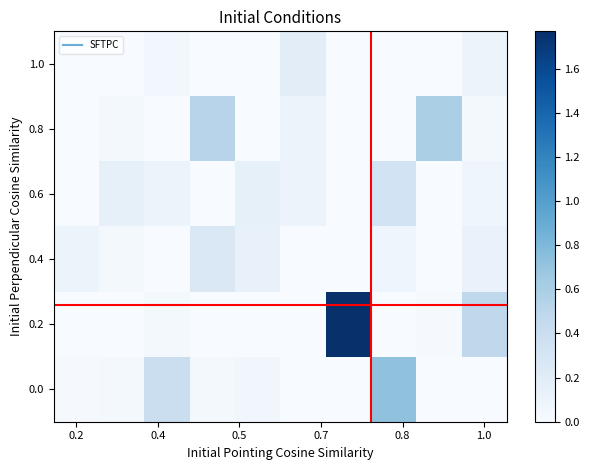

Reading right to left, what are all the values shown in this chart?

1.0: 0.1	0.0	0.0	0.0	0.2	0.0	0.0	0.1	0.0	0.0
0.8: 0.0	0.6	0.0	0.0	0.1	0.0	0.5	0.0	0.0	0.0
0.6: 0.1	0.0	0.3	0.0	0.1	0.1	0.0	0.1	0.1	0.0
0.4: 0.1	0.0	0.1	0.0	0.0	0.1	0.3	0.0	0.0	0.1
0.2: 0.5	0.0	0.0	1.8	0.0	0.0	0.0	0.0	0.0	0.0
0.0: 0.0	0.0	0.7	0.0	0.0	0.1	0.0	0.4	0.0	0.0